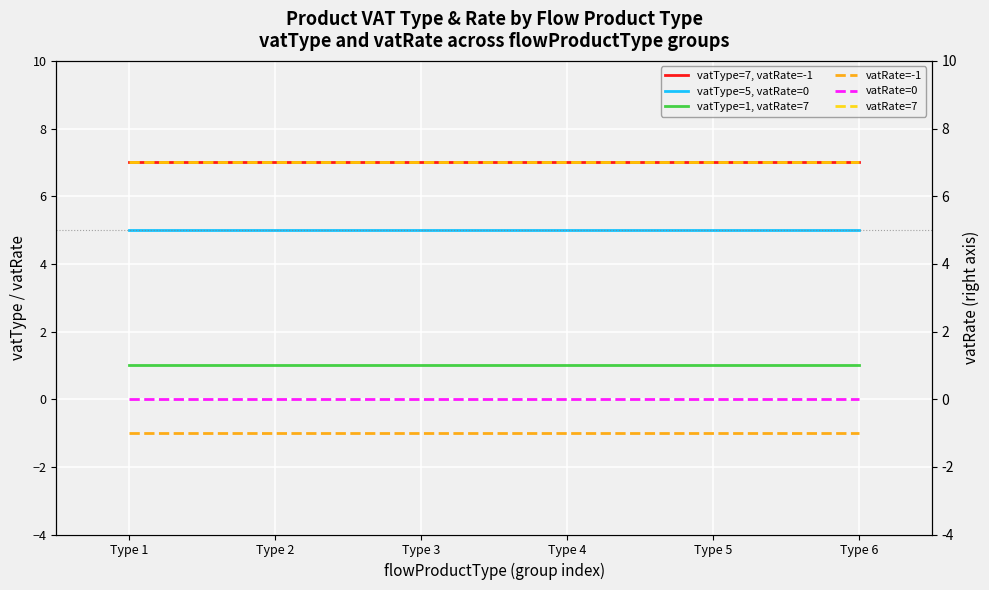

Reading left to right, what are all the values shown in this chart?

vatType=7, vatRate=-1: 7	7	7	7	7	7
vatType=5, vatRate=0: 5	5	5	5	5	5
vatType=1, vatRate=7: 1	1	1	1	1	1
vatRate=-1: -1	-1	-1	-1	-1	-1
vatRate=0: 0	0	0	0	0	0
vatRate=7: 7	7	7	7	7	7